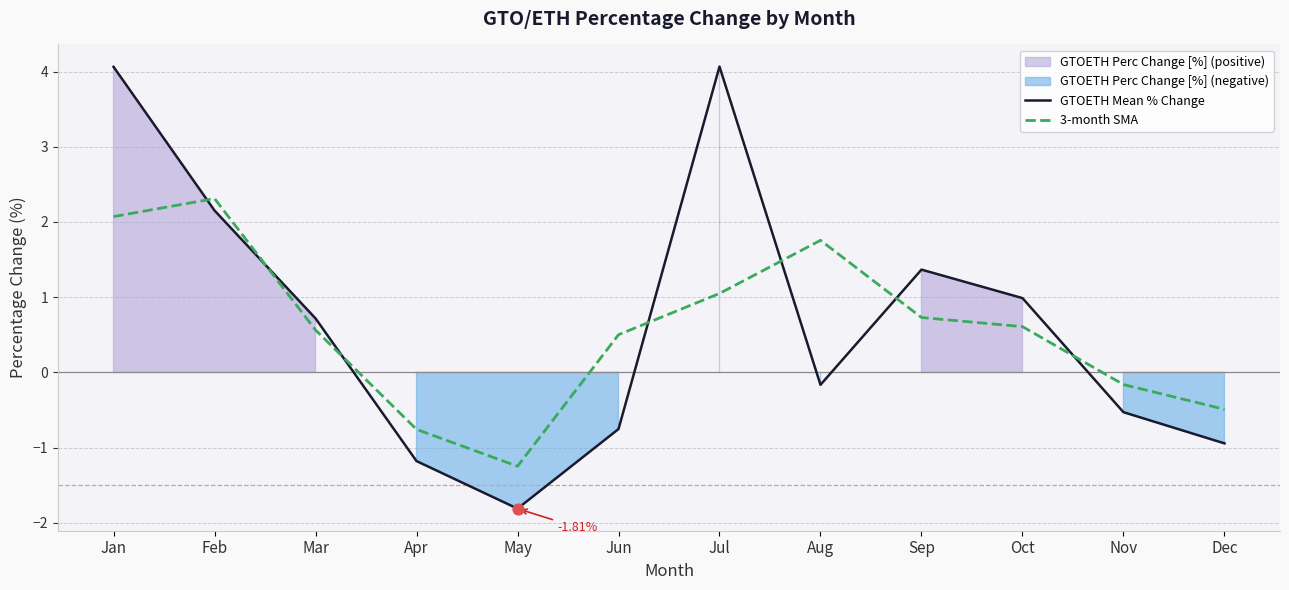

Which series contains the lowest Y value?

GTOETH Mean % Change